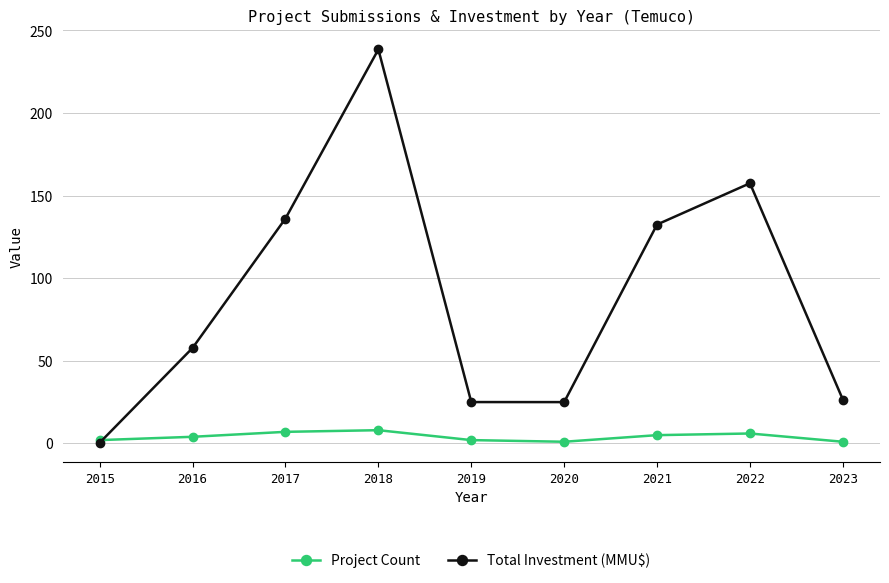

Rank the series by their maximum value, from lowest to highest.

Project Count, Total Investment (MMU$)